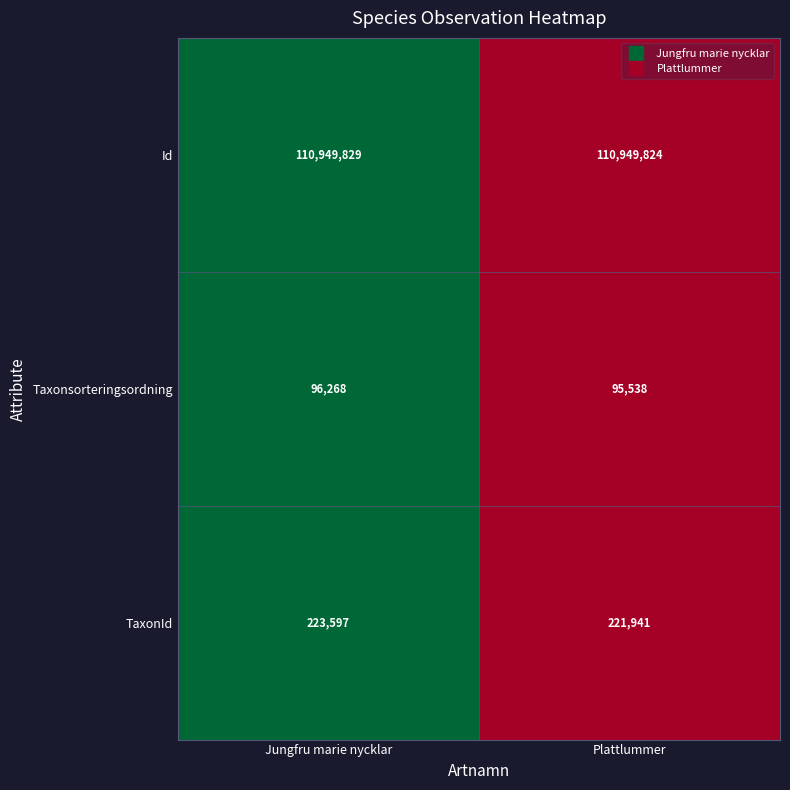

At which category is the sum across all series the highest?

Jungfru marie nycklar